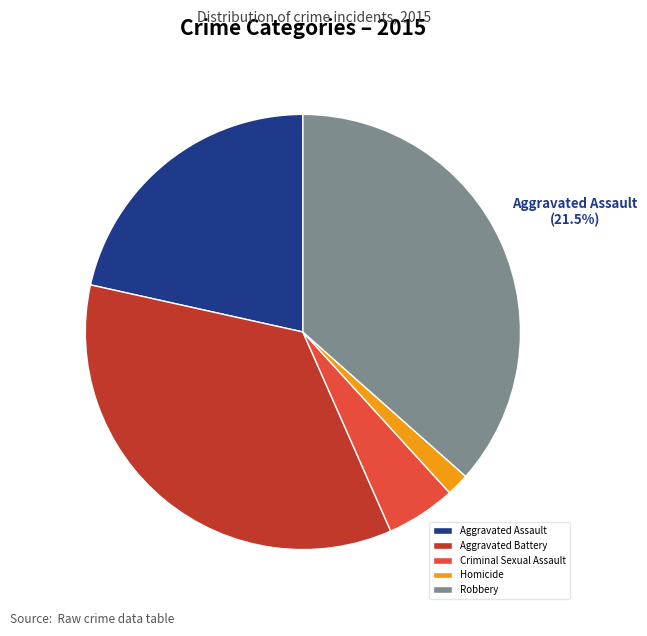

To the nearest percent, what is the difference between the Robbery and Criminal Sexual Assault slice percentages?

31%